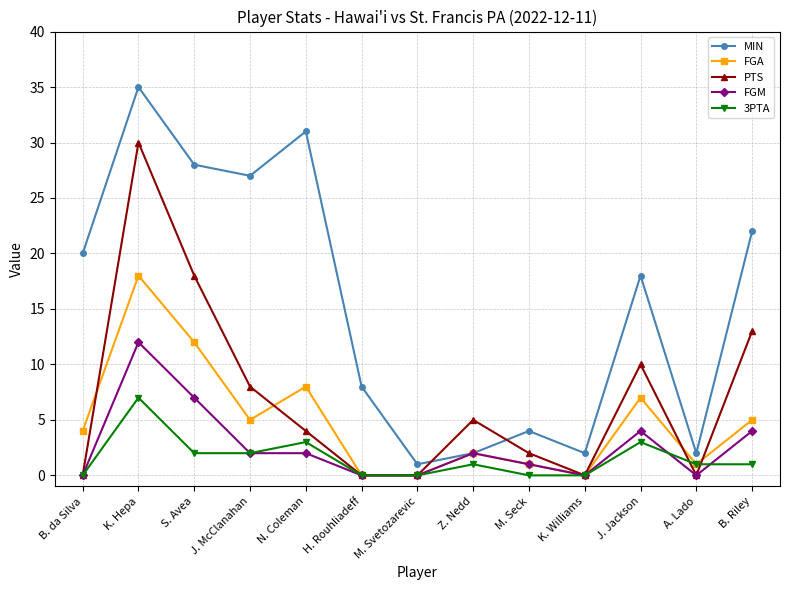

At J. Jackson, list the series in order from largest to smallest.

MIN, PTS, FGA, FGM, 3PTA